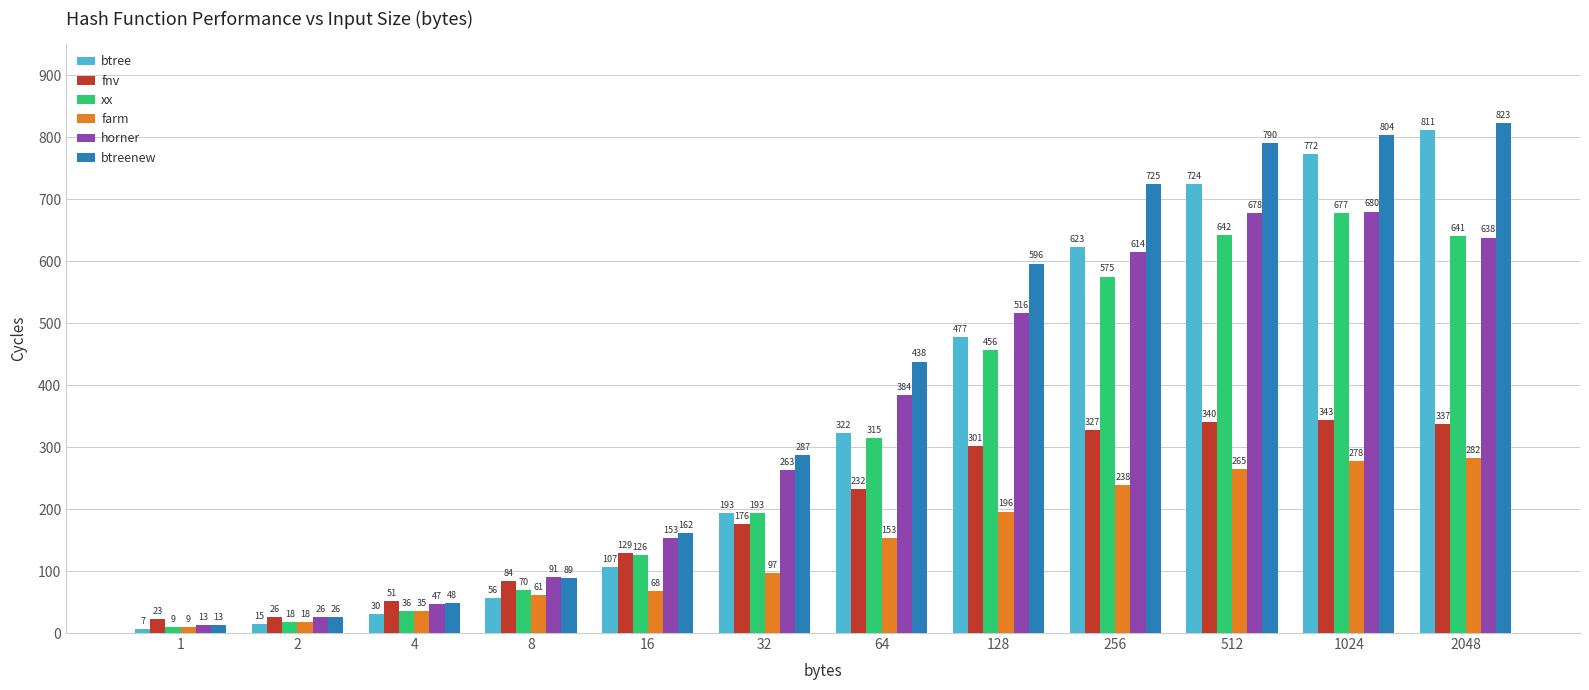

How many data points does each series have?

12